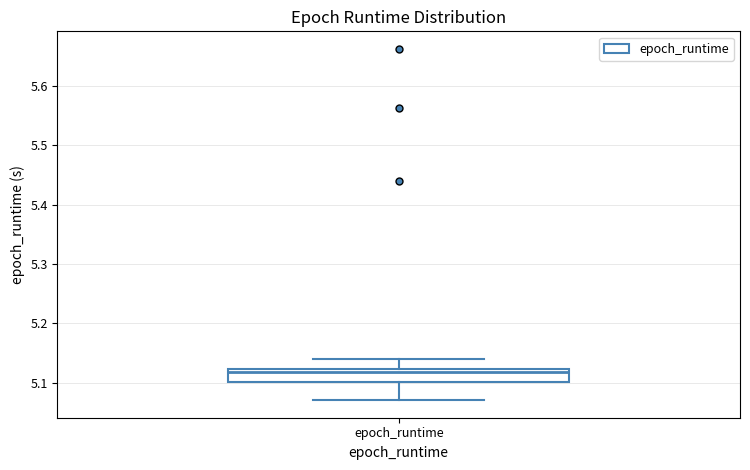

Read this box plot against the y-axis: the position of the median line, the range covered by the box, and the ends of both whiskers. The values are not printed on the chart, so give them approximately, as read against the axis.

median 5.12 (just below the box's upper edge), box 5.10 to 5.12, whiskers 5.07 to 5.14